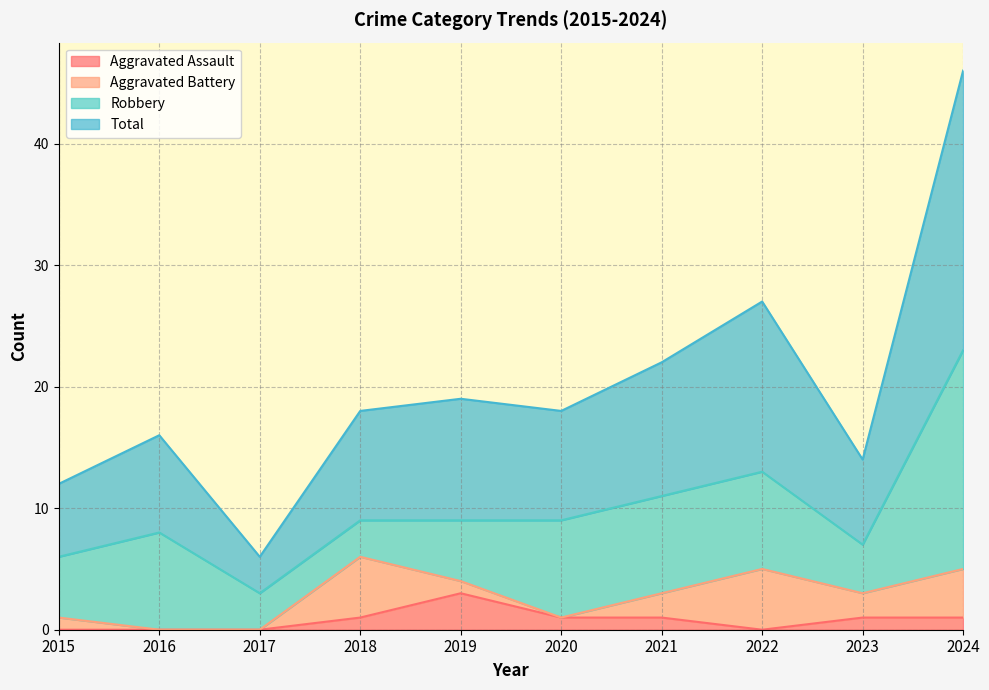

At which category does the chart reach its minimum across all series?

2015